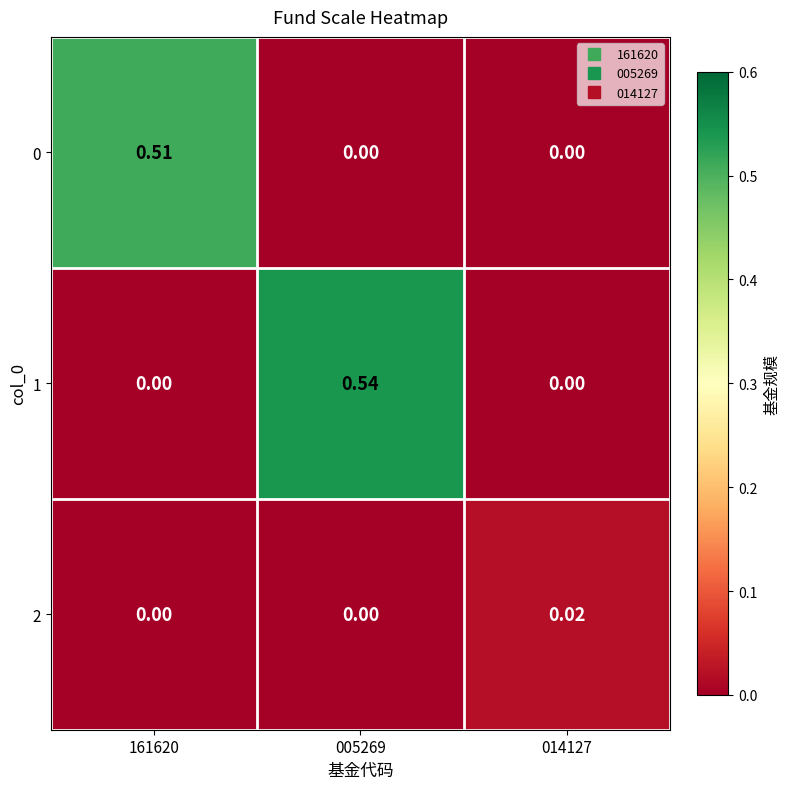

At which category does the chart reach its peak across all series?

005269